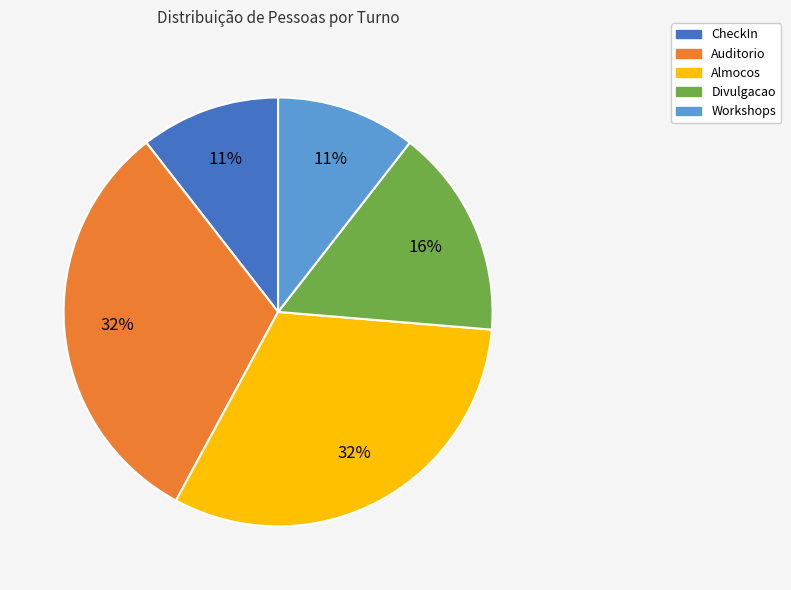

Do Workshops and Divulgacao together represent more than half of the pie?

No